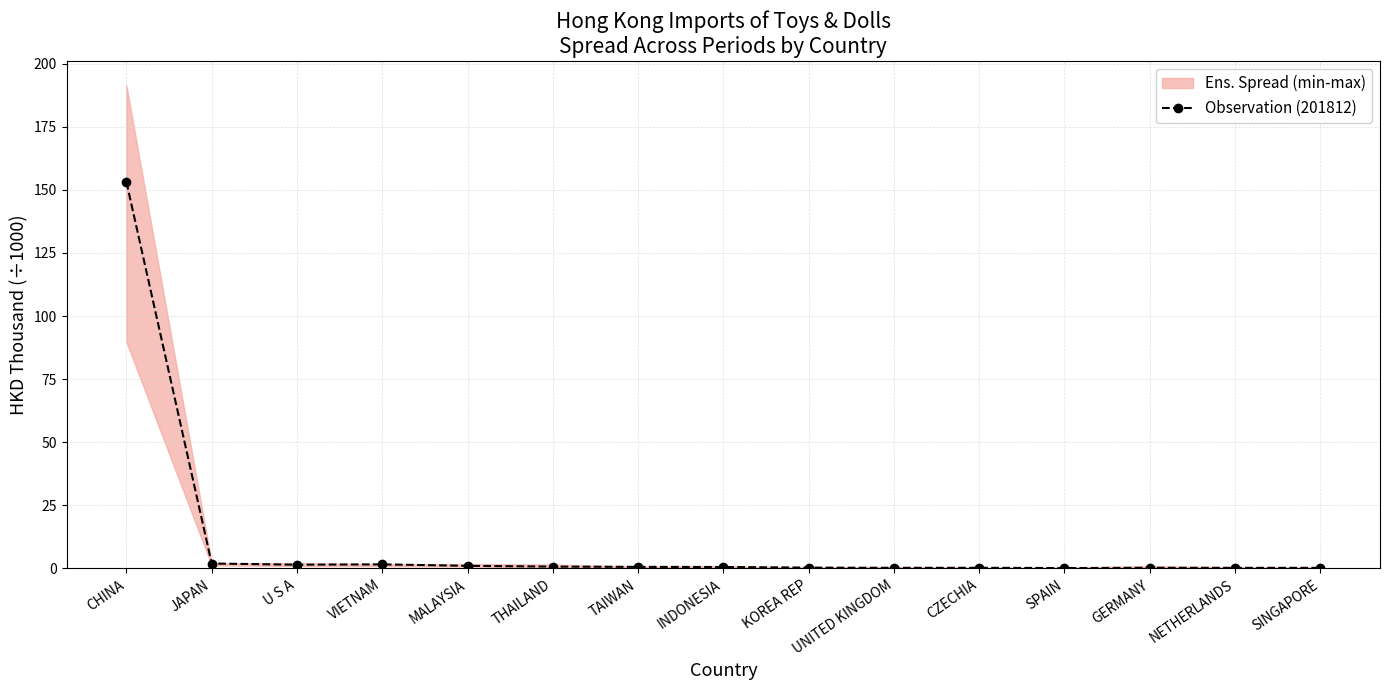

How many points are lower than both their immediate neighbors (excluding endpoints)?

4